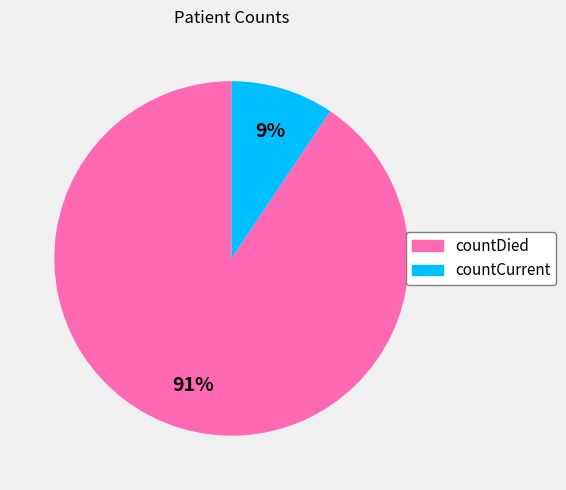

Combined, do countCurrent and countDied account for over 50%?

Yes